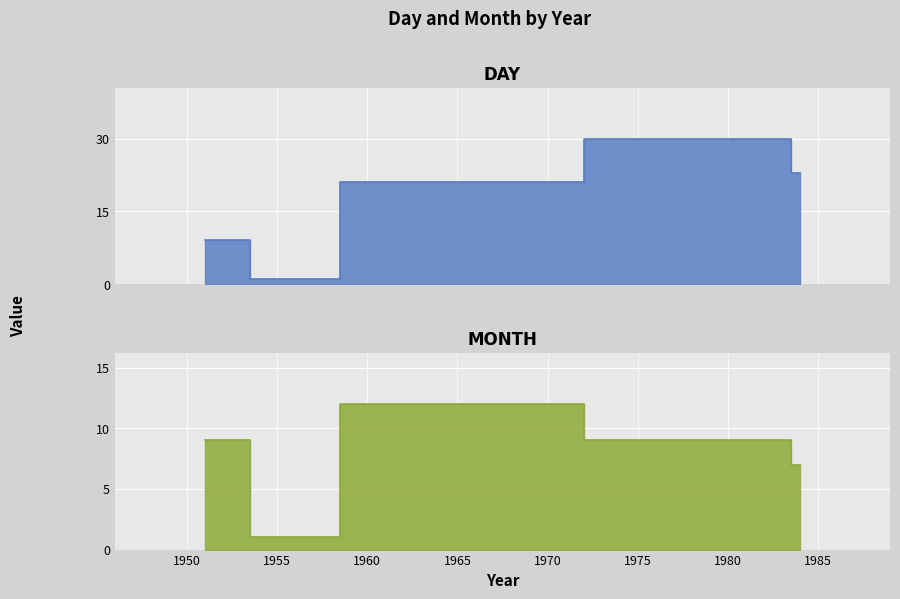

Which has a higher value, 1951 or 1984?

1984